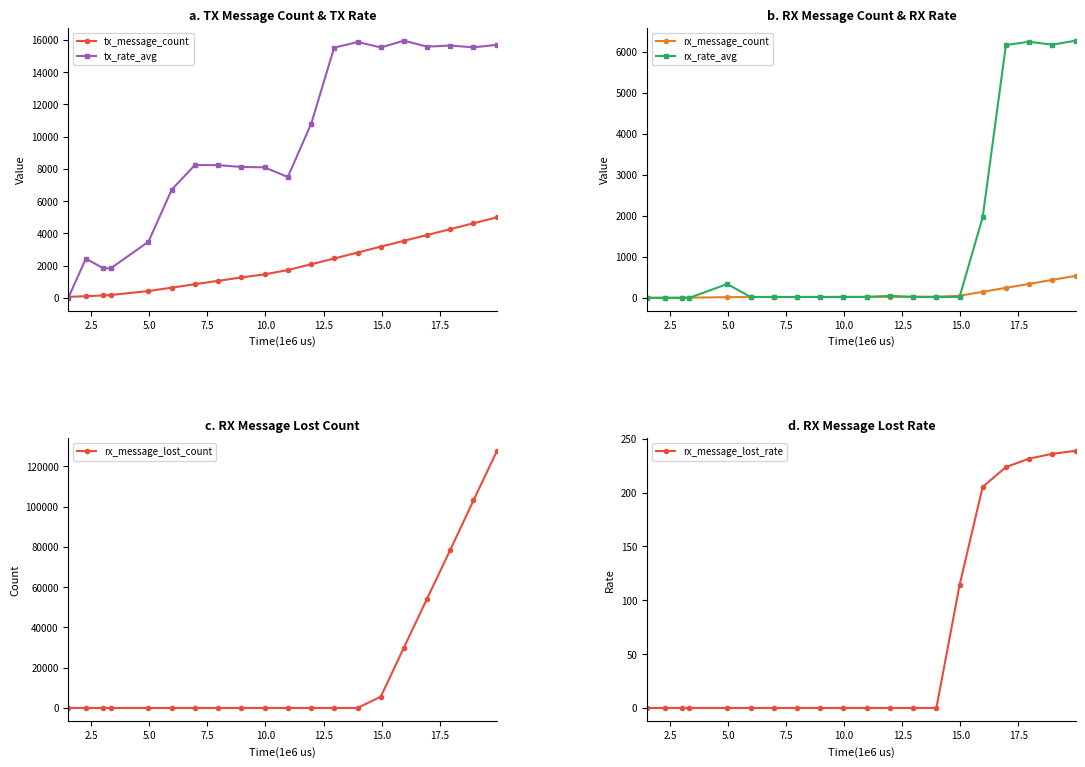

Does the chart display data point markers on the line(s)?

Yes